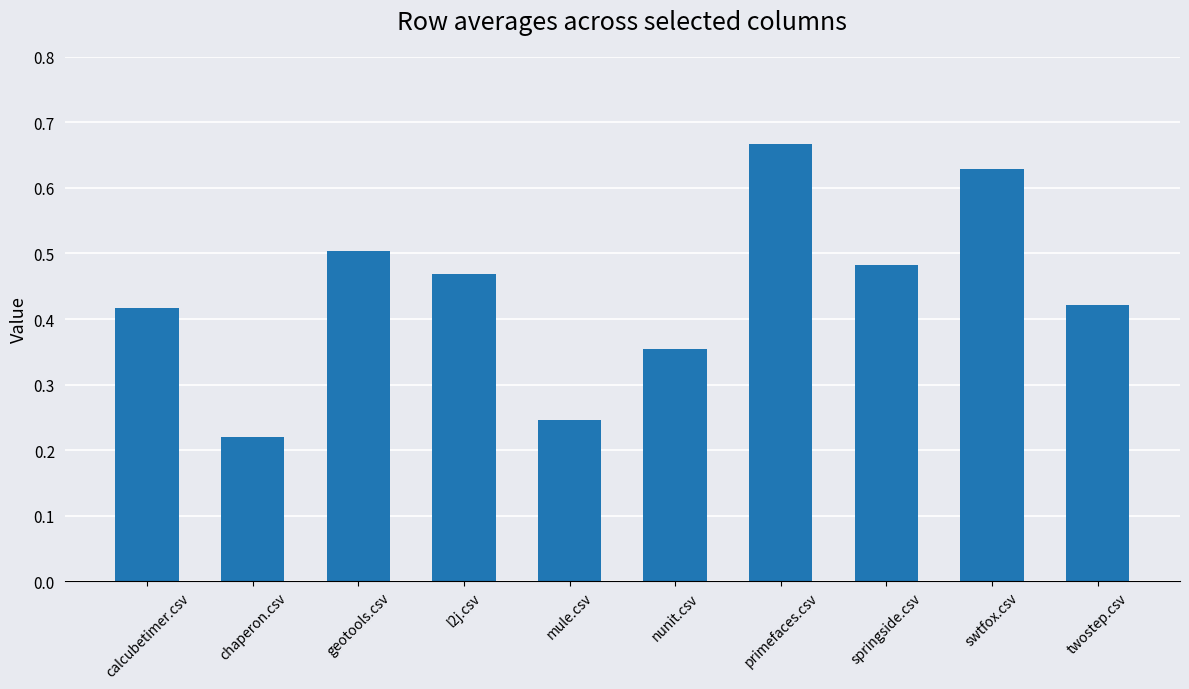

What is the label of the 2nd bar from the left?

chaperon.csv